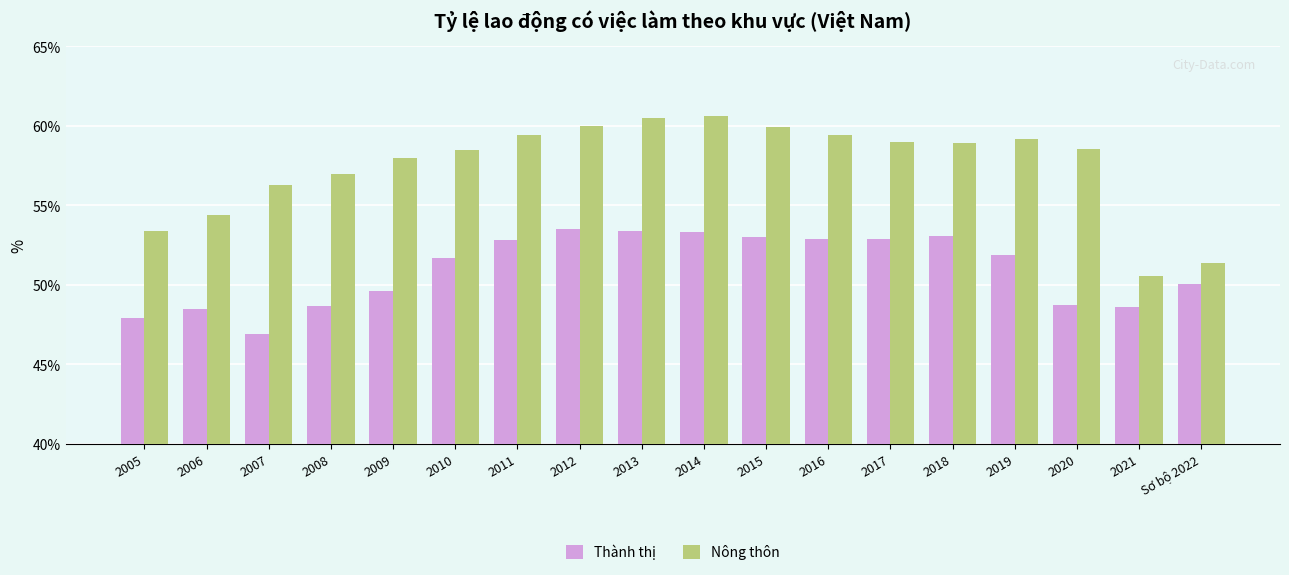

How many values in the Thành thị series are below 51?

8